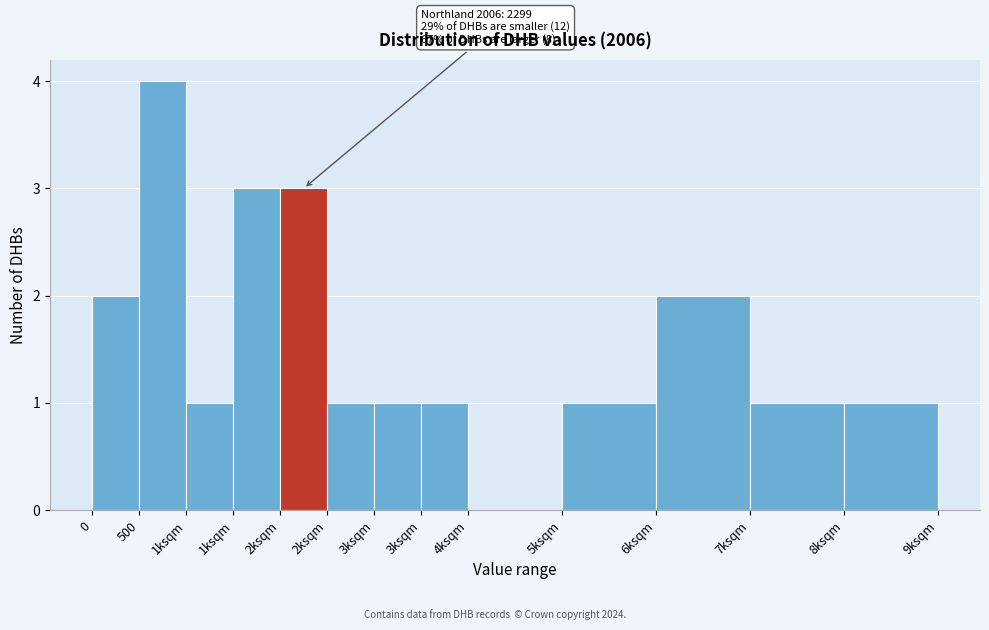

Count the number of categories in the chart.

13